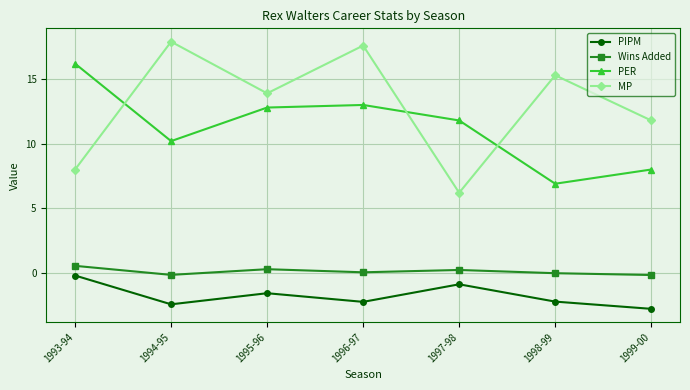

Rank the series at 1999-00 from highest to lowest value.

MP, PER, Wins Added, PIPM